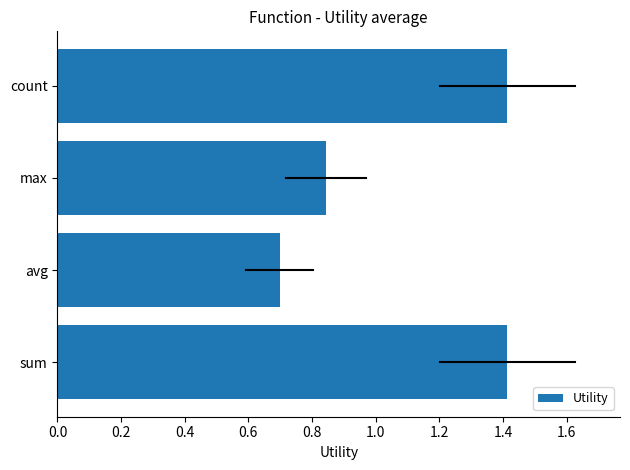

What is the sum of all values?

4.4